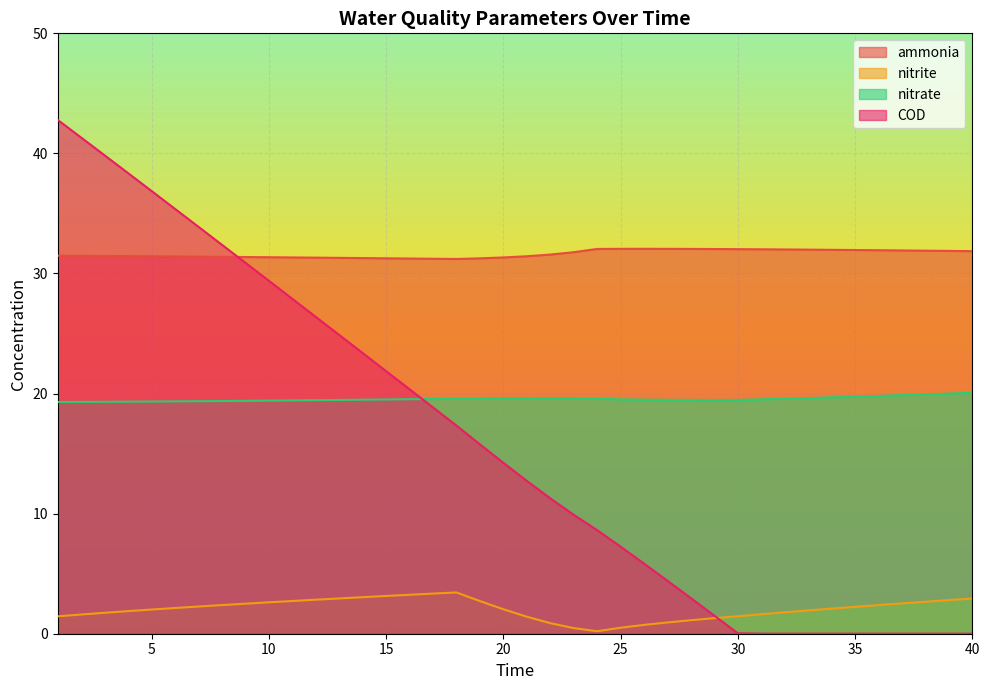

Which series has the largest total across all categories?

ammonia